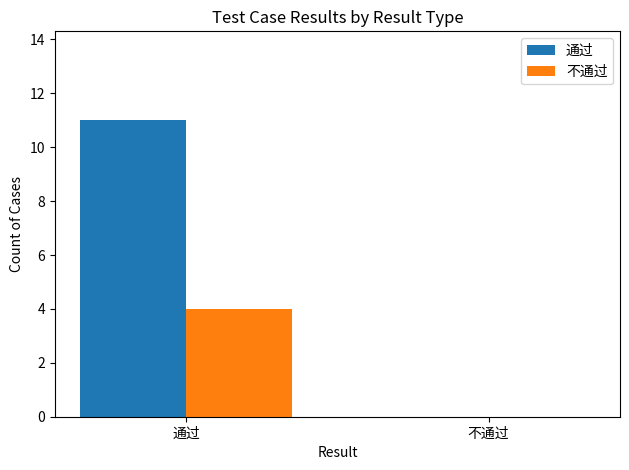

The value of 不通过 at 不通过 is 0. True or false?

True